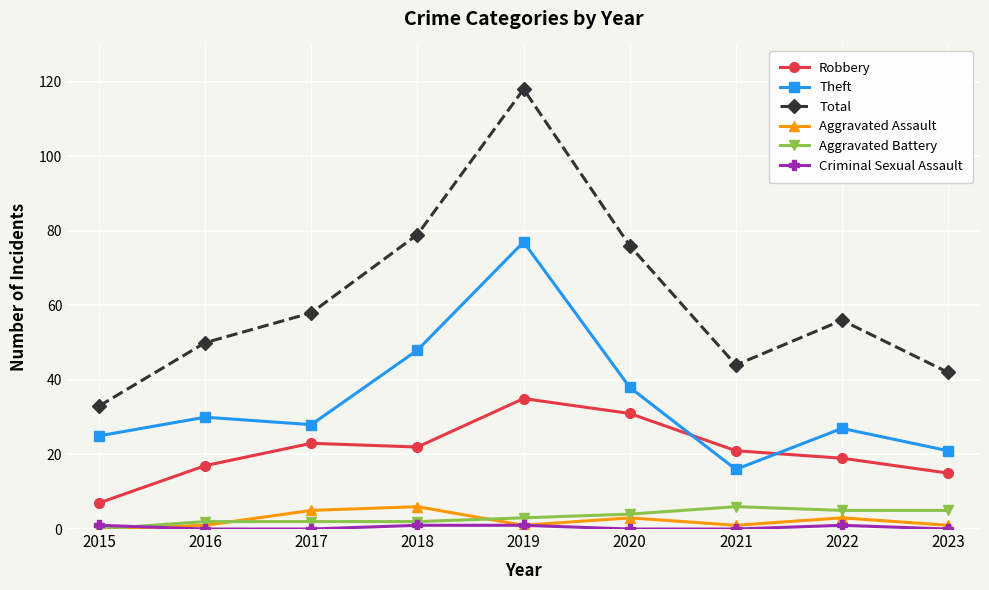

At how many categories does at least one series exceed 24?

9